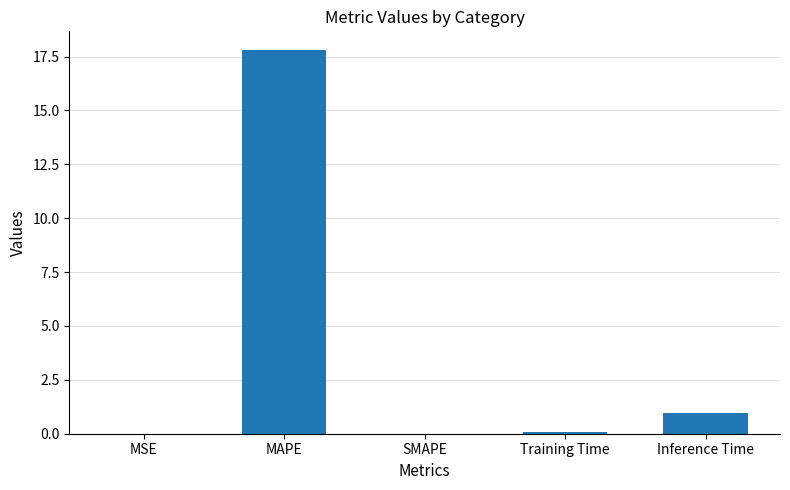

Between MSE and MAPE, which is larger?

MAPE